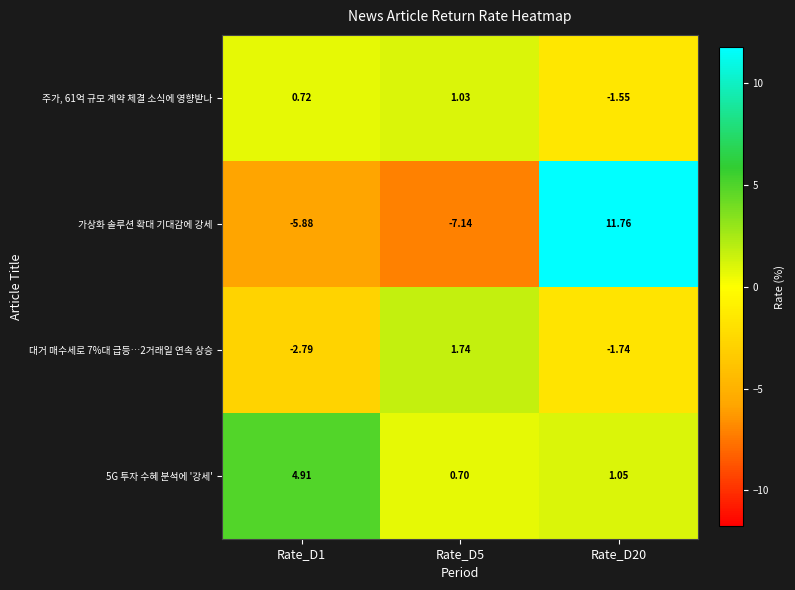

Between Rate_D5 and Rate_D20, which series saw the biggest shift?

가상화 솔루션 확대 기대감에 강세